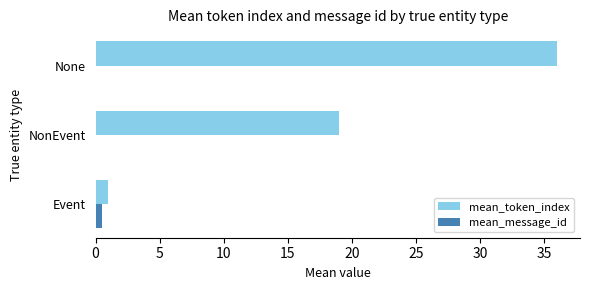

Which series has the largest total across all categories?

mean_token_index